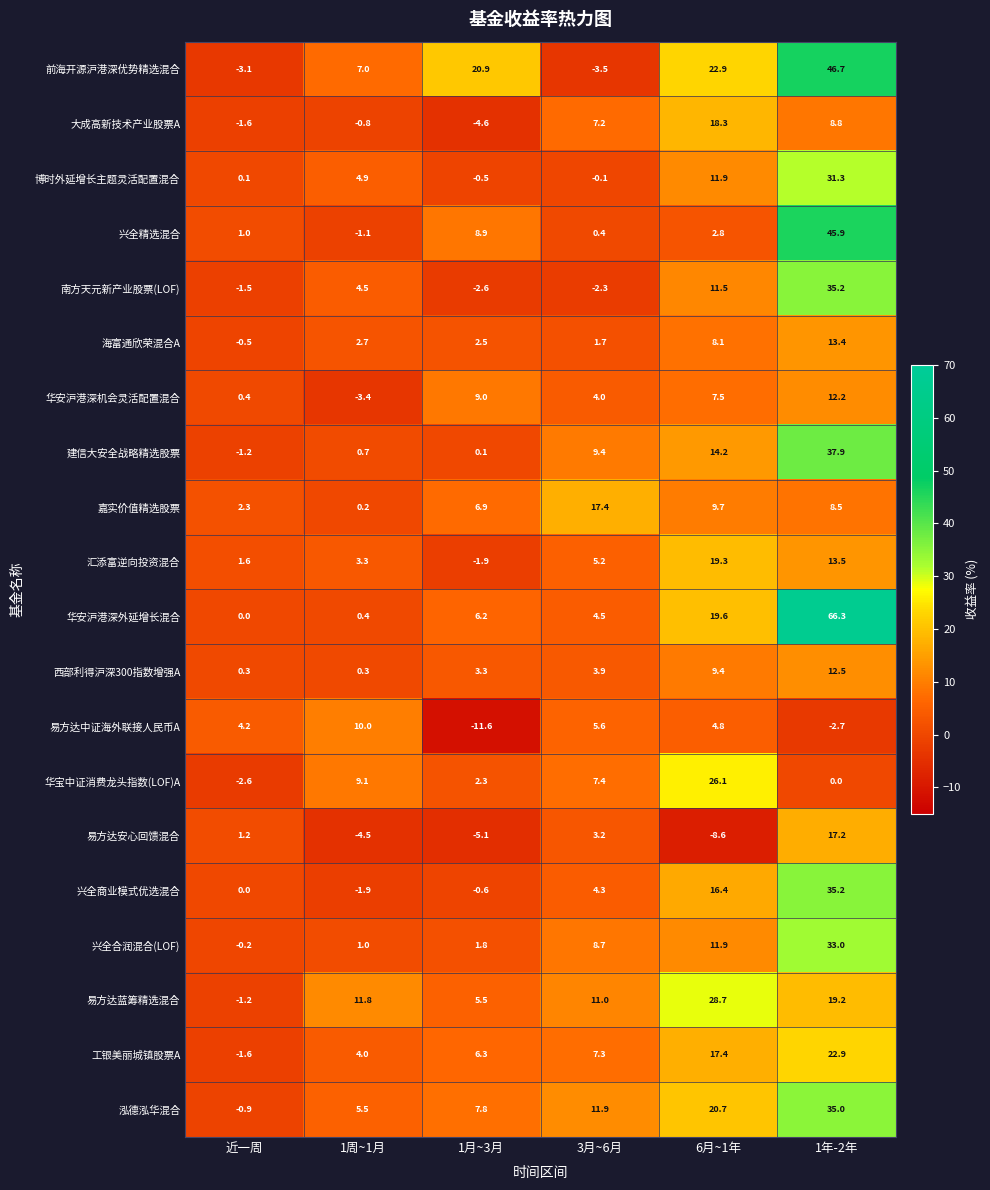

How many positive values does the 华安沪港深机会灵活配置混合 series have?

5